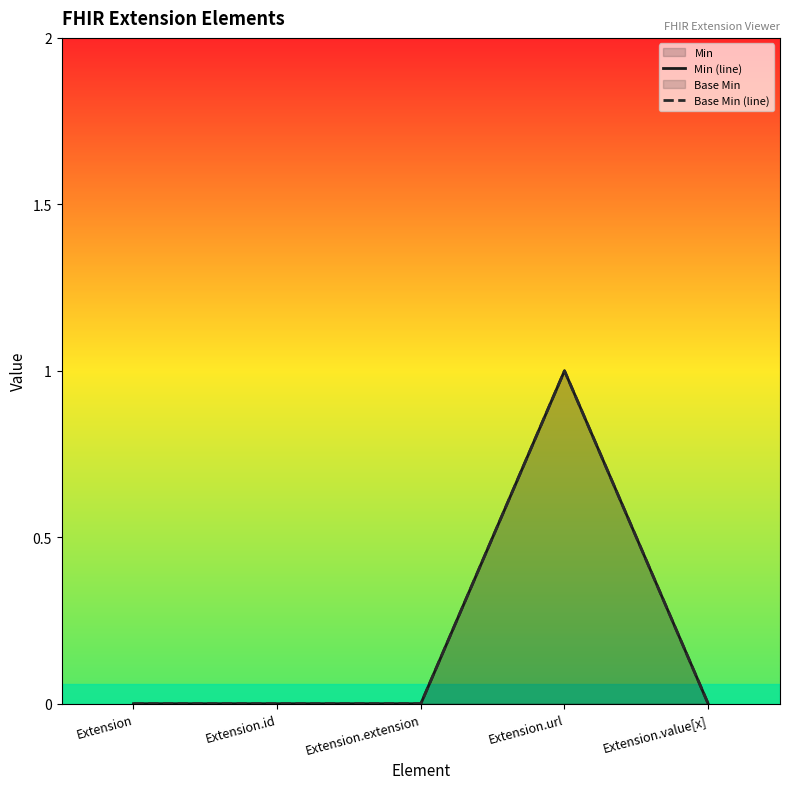

Rank the series by their maximum value, from highest to lowest.

Min (line), Base Min (line)